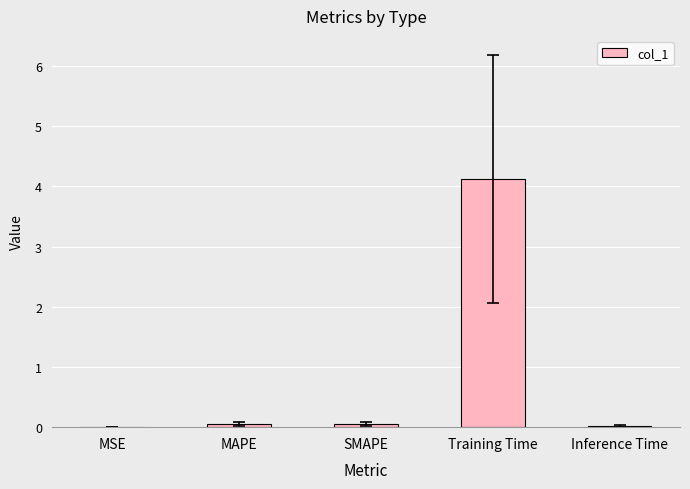

Between SMAPE and Training Time, which is larger?

Training Time